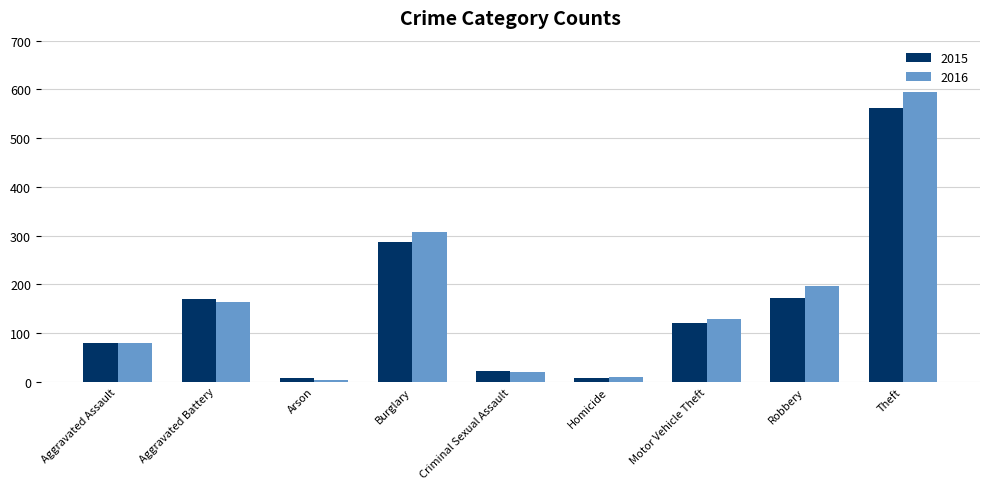

How many bars are there in total?

18